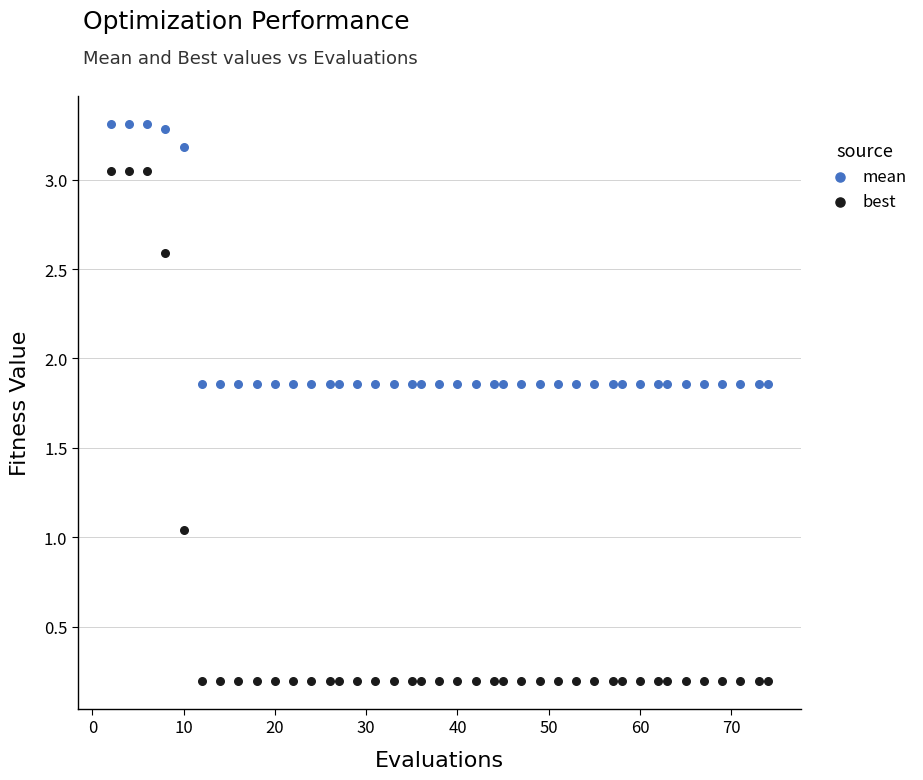

Which series reaches the maximum Y coordinate?

mean